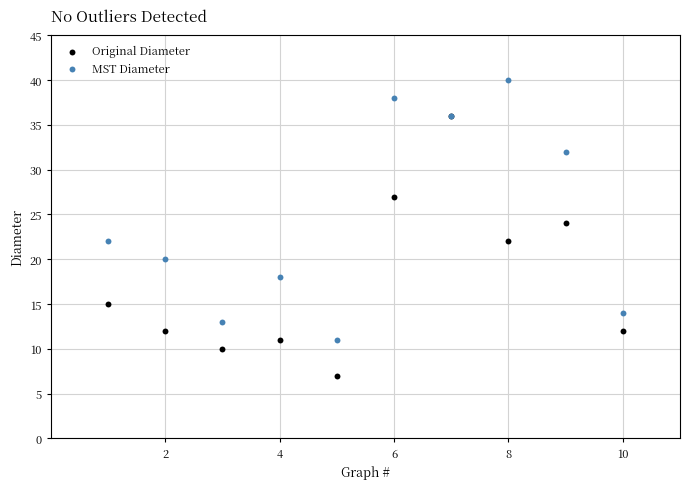

In the MST Diameter series, what Y value is closest to 25?

22